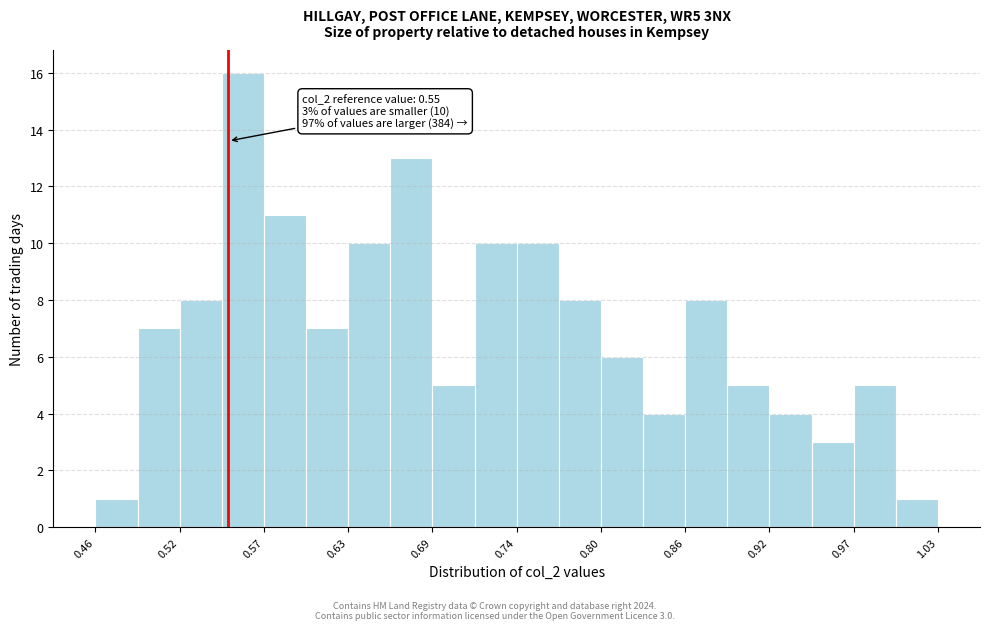

Read against the x-axis, roughly where is the centre of the tallest bar?

0.56